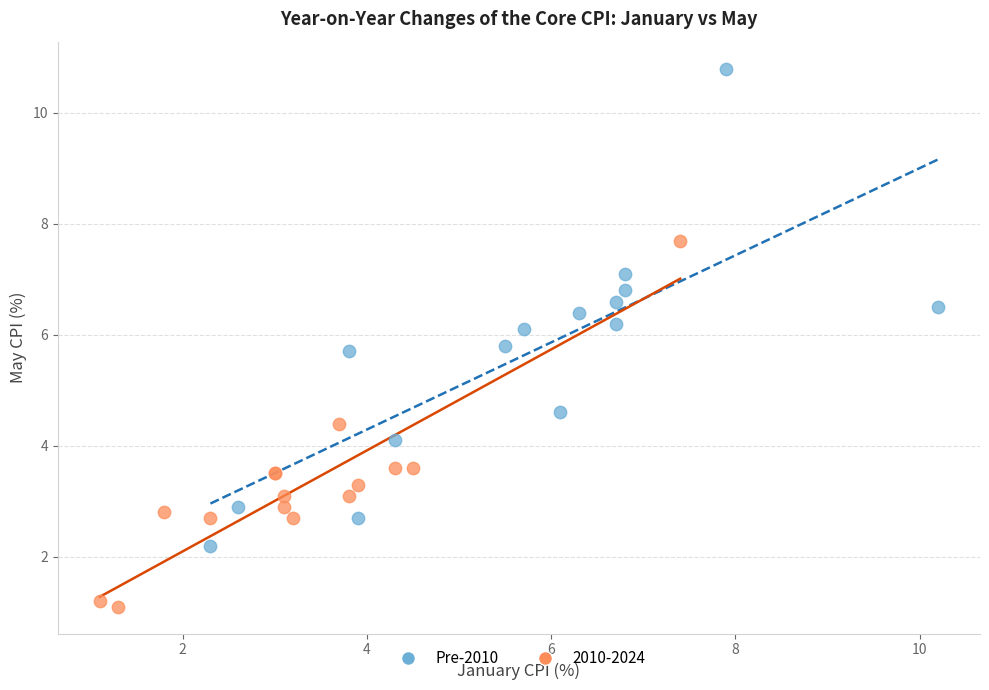

Which series contains the highest Y value?

Pre-2010